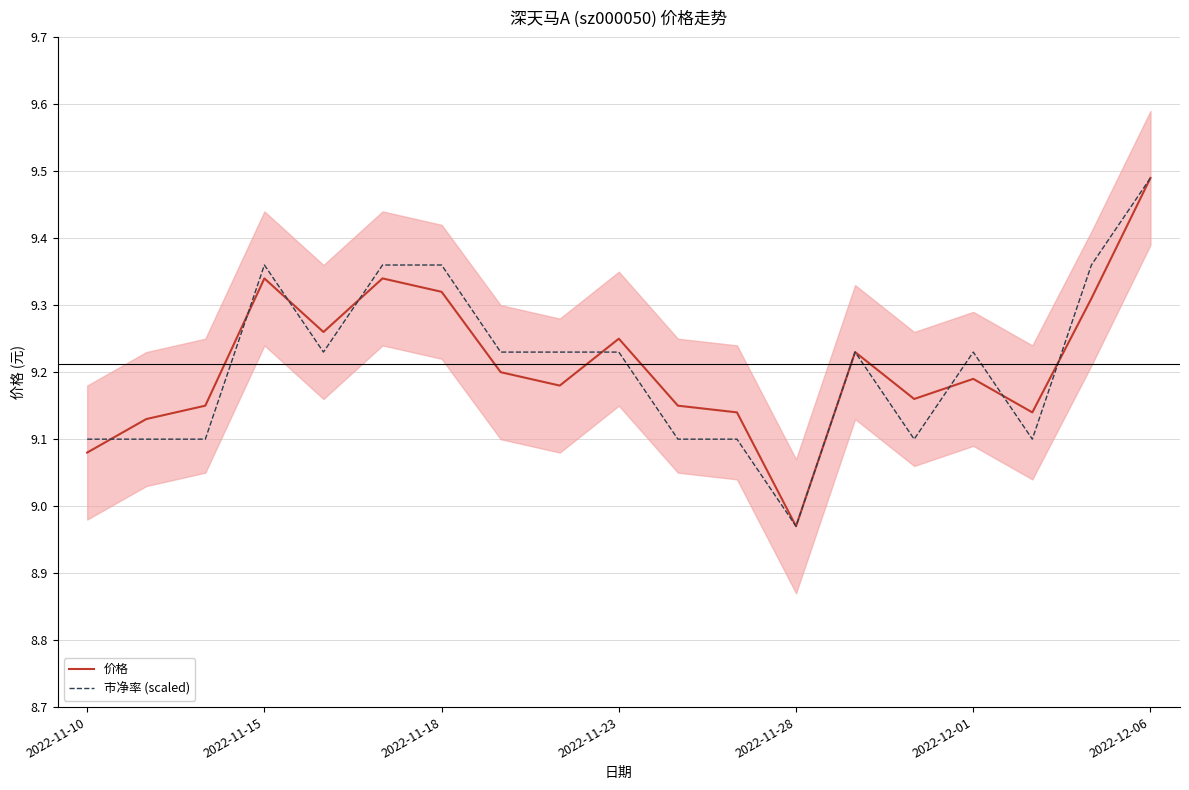

Which series ends up on top after the final intersection of 价格 and 市净率 (scaled)?

市净率 (scaled)